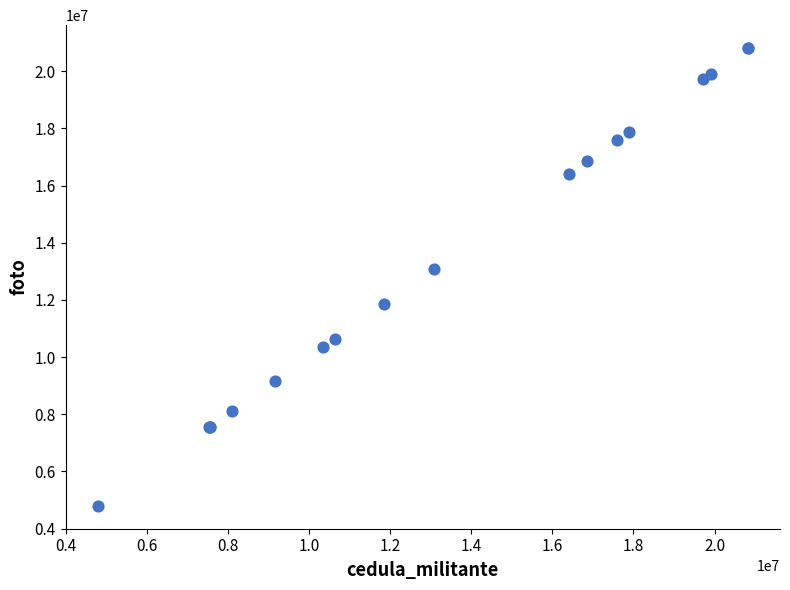

What Y value in the scatter plot is closest to 12805138?

13071139